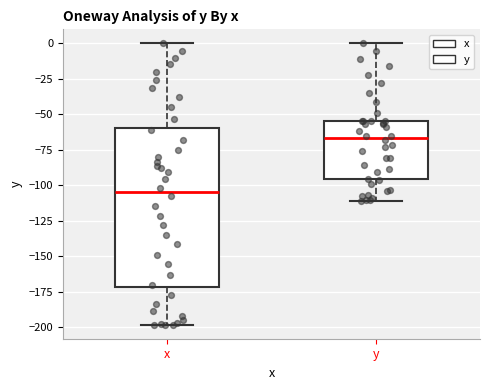

Reading left to right, transcribe this box plot: for each box, give where its median line is, the range the box spans, and where its two whiskers end, as read against the y-axis. The values are not printed on the chart, so give them approximately, as read against the axis.

x: median -105, box -170 to -60, whiskers -200 to 0
y: median -65, box -95 to -55, whiskers -110 to 0